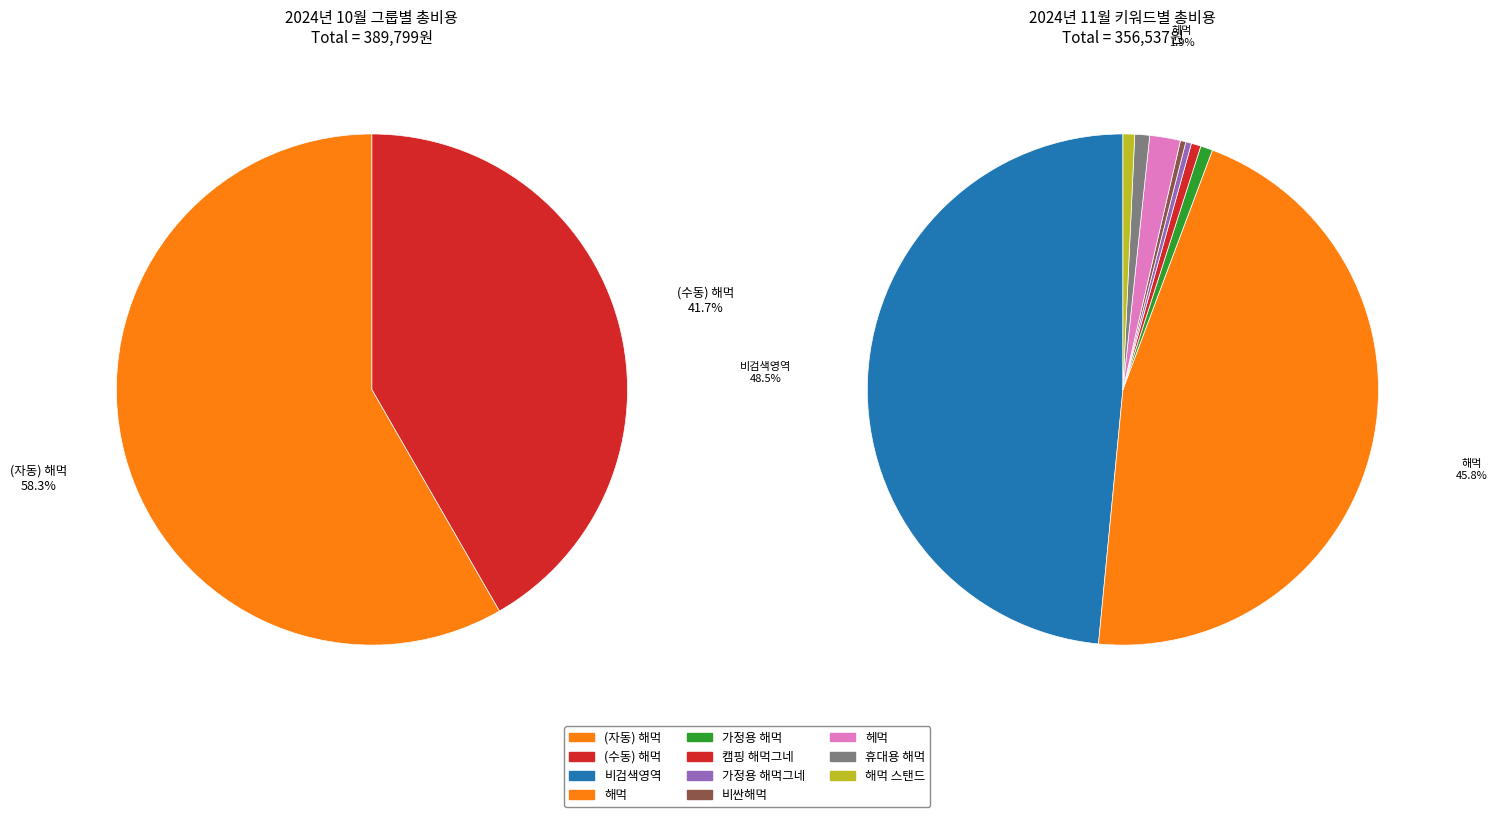

Is it true that 헤먹 is 2% of the pie?

True